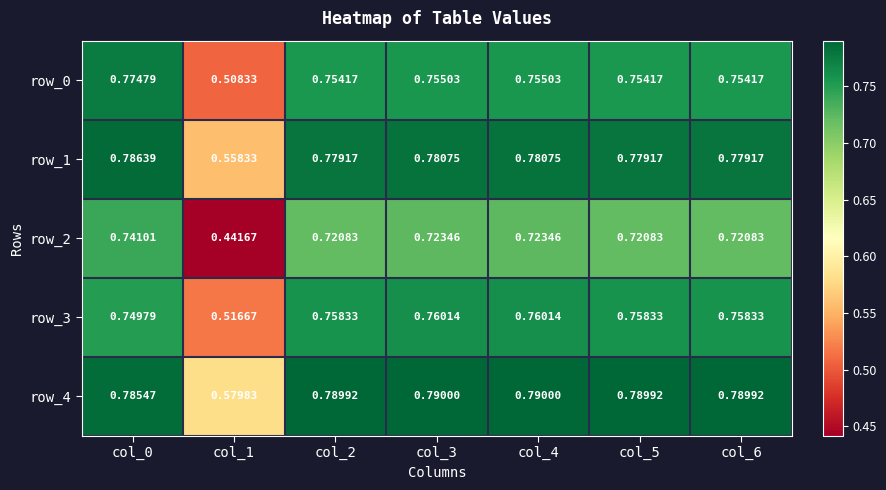

Is the value of row_1 at col_1 greater than the value of row_3 at col_2?

No